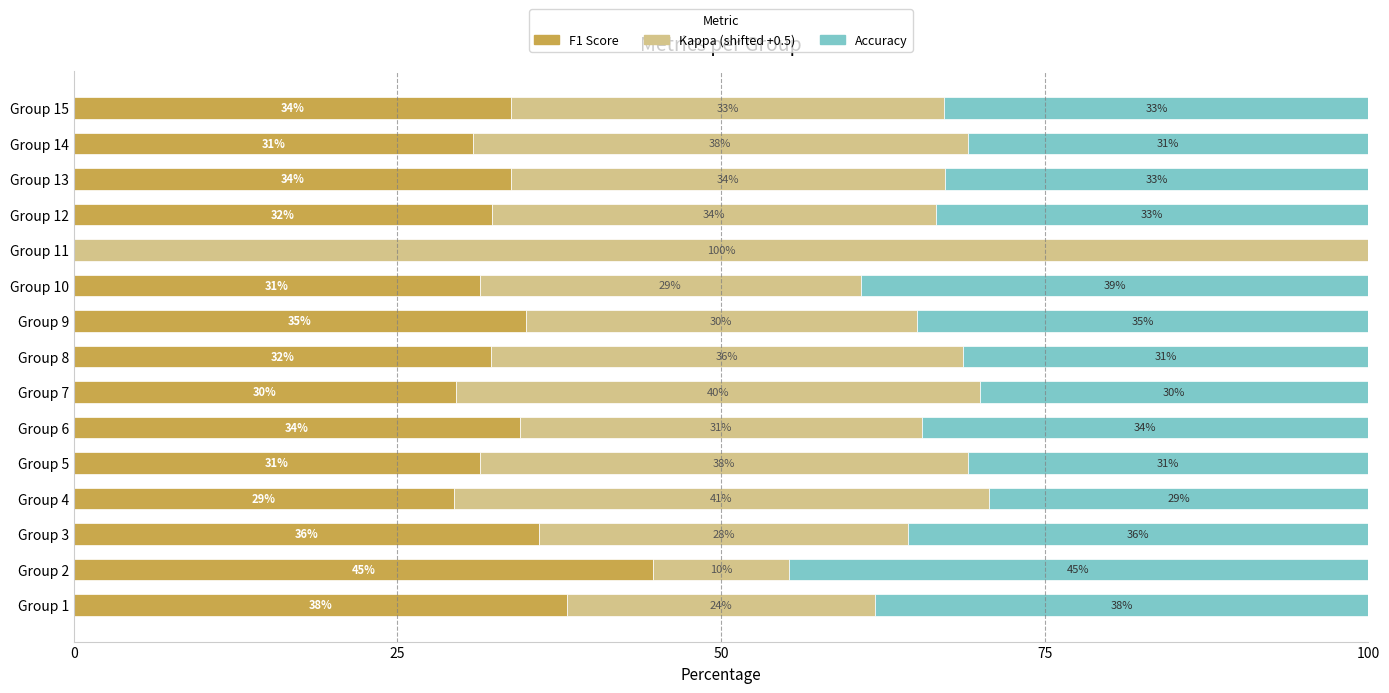

What is the total value across all series at Group 7?

100.0